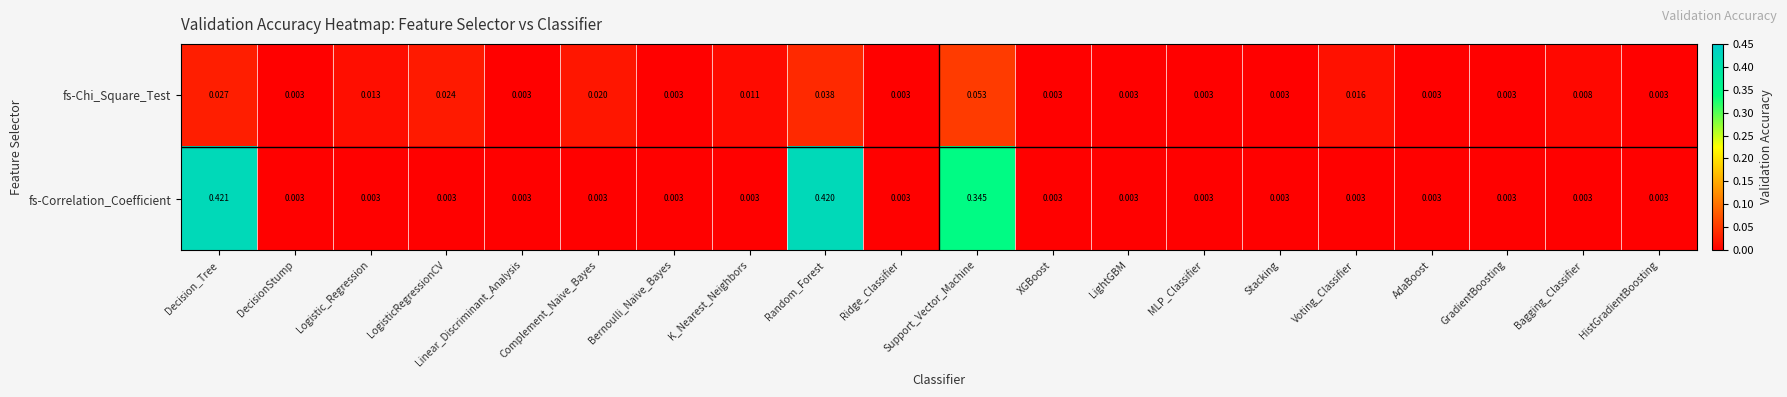

At which category is the sum across all series the highest?

Random_Forest